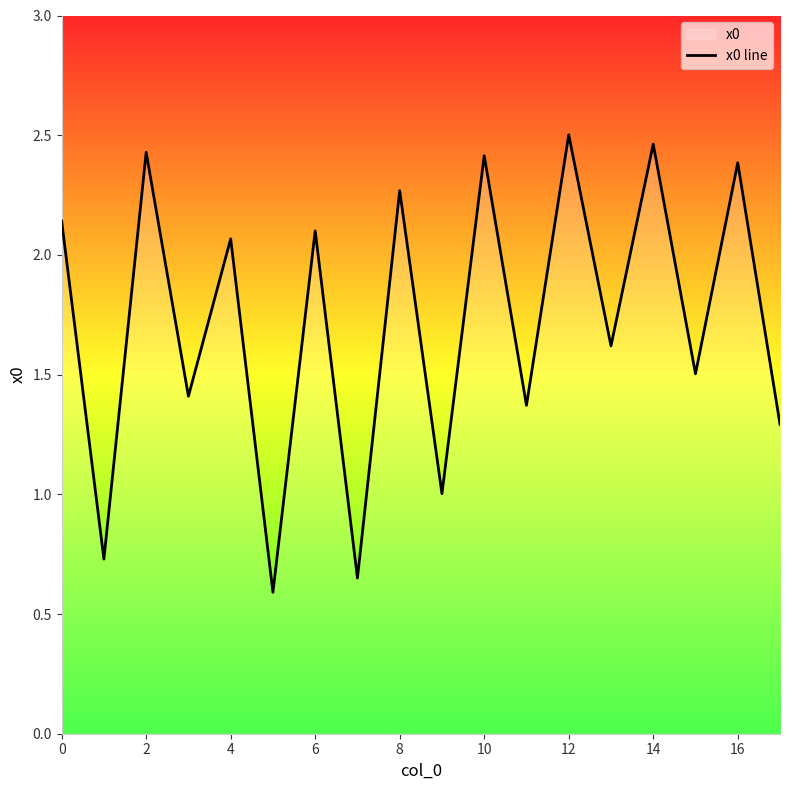

True or false: the data has more than 1 interior local peaks.

True